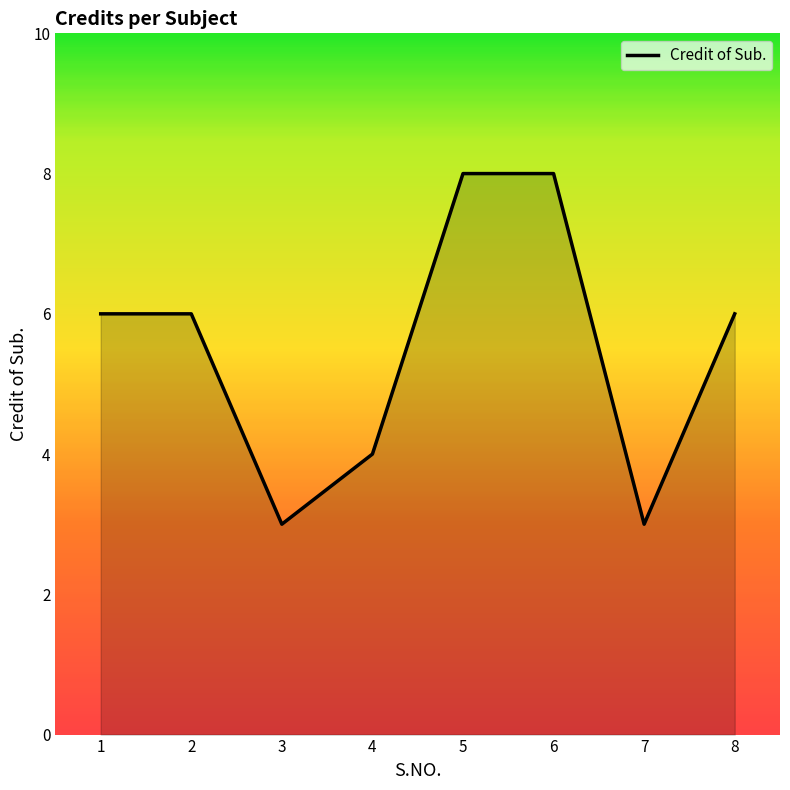

At which category does the data reach its first local valley?

3